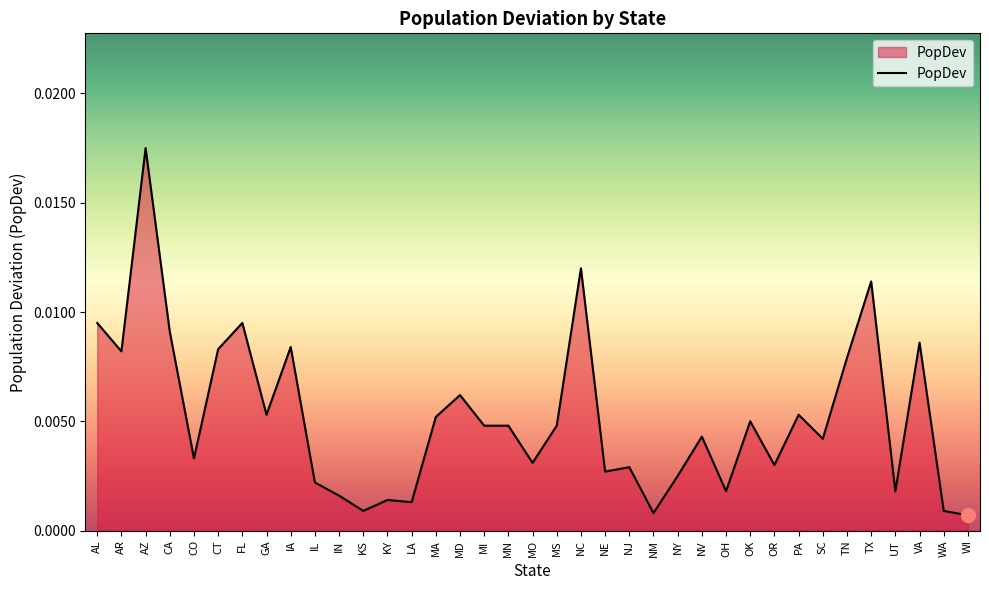

Which has a higher value, KY or TX?

TX